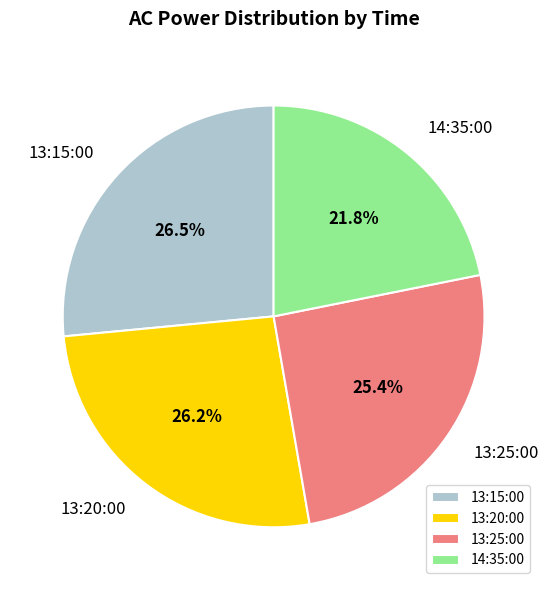

True or false: 13:25:00 accounts for 25% of the total.

True